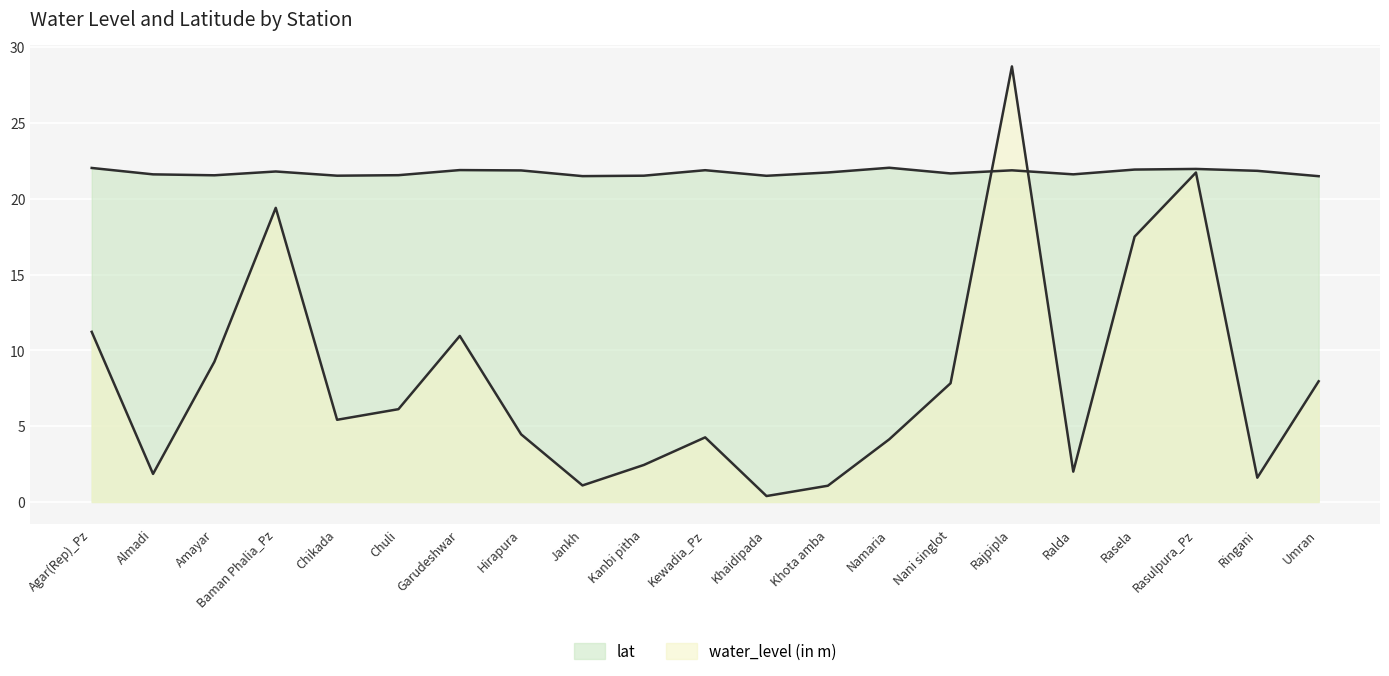

What is the sum of all lat values?

456.4